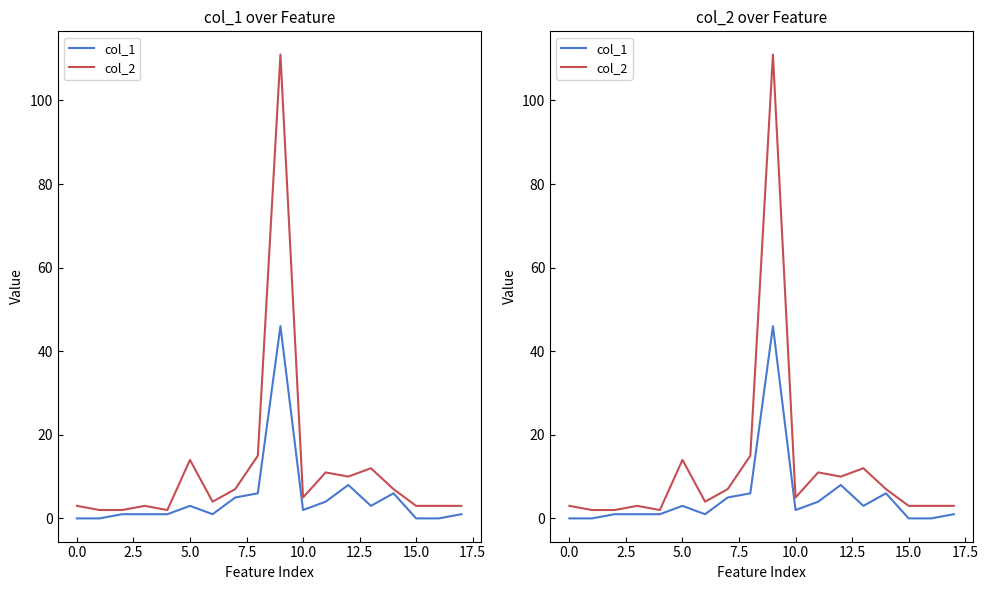

Reading left to right, extract all data points from this chart.

col_1: 0	0	1	1	1	3	1	5	6	46	2	4	8	3	6	0	0	1
col_2: 3	2	2	3	2	14	4	7	15	111	5	11	10	12	7	3	3	3